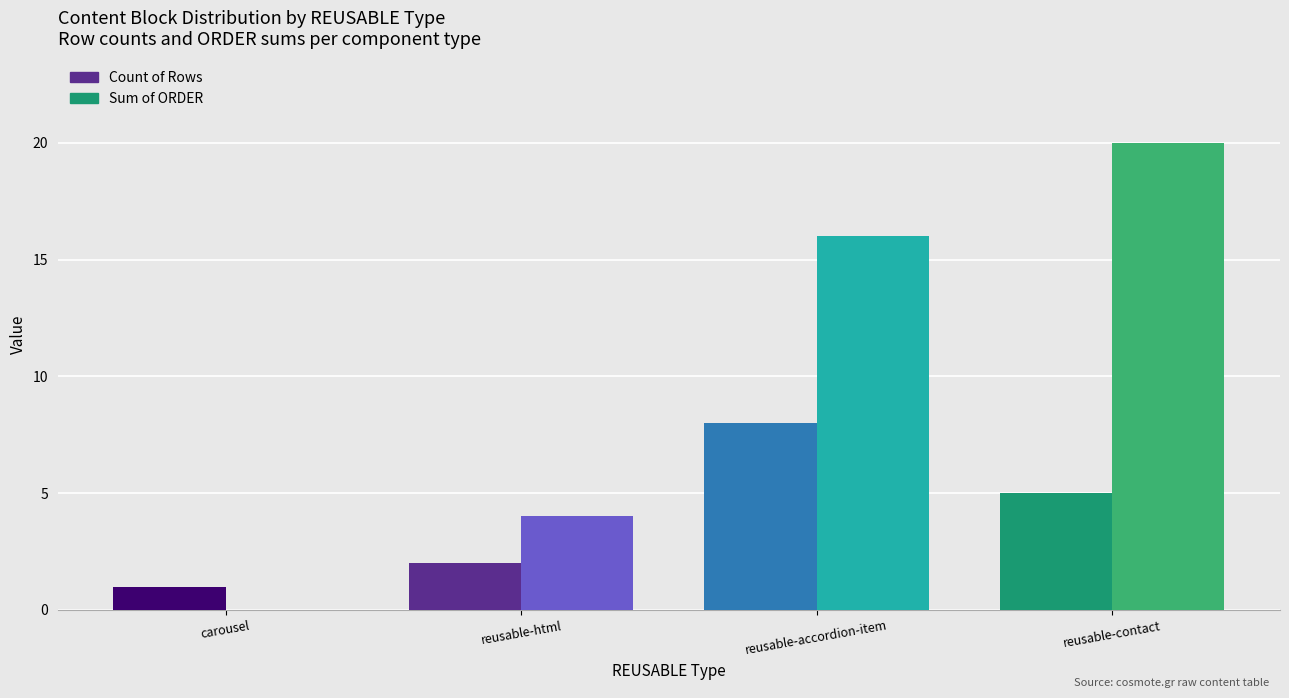

At which label does Sum of ORDER reach its peak?

reusable-contact